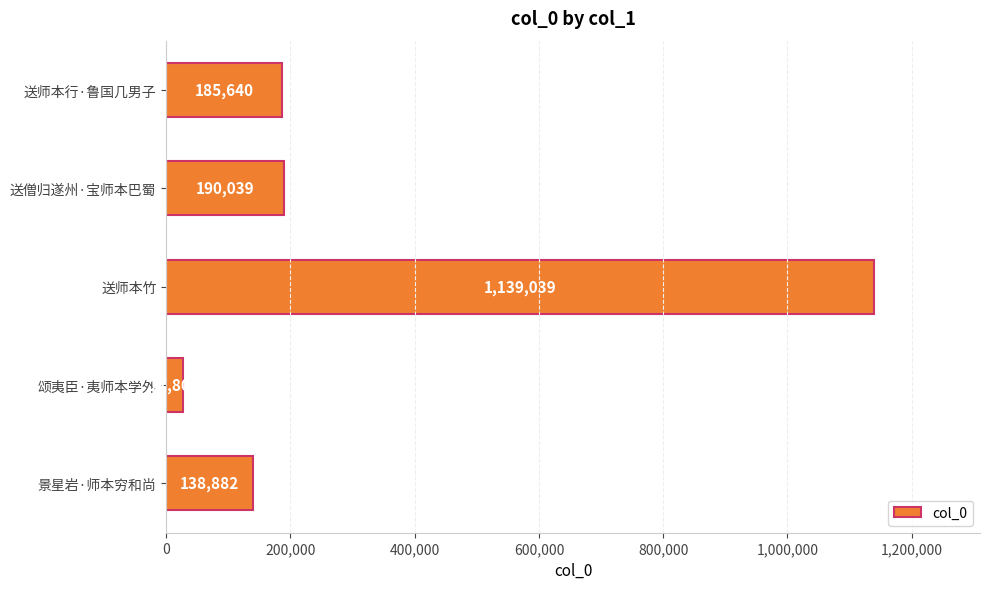

Count the number of data series in this chart.

1